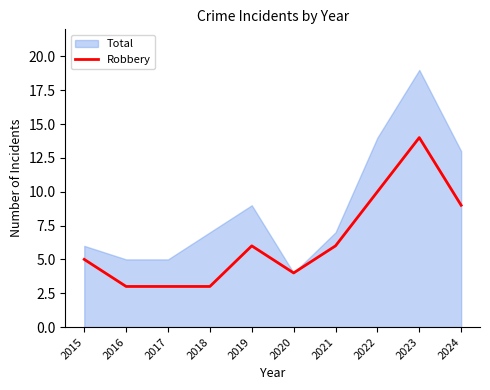

Does the chart display data point markers on the line(s)?

No